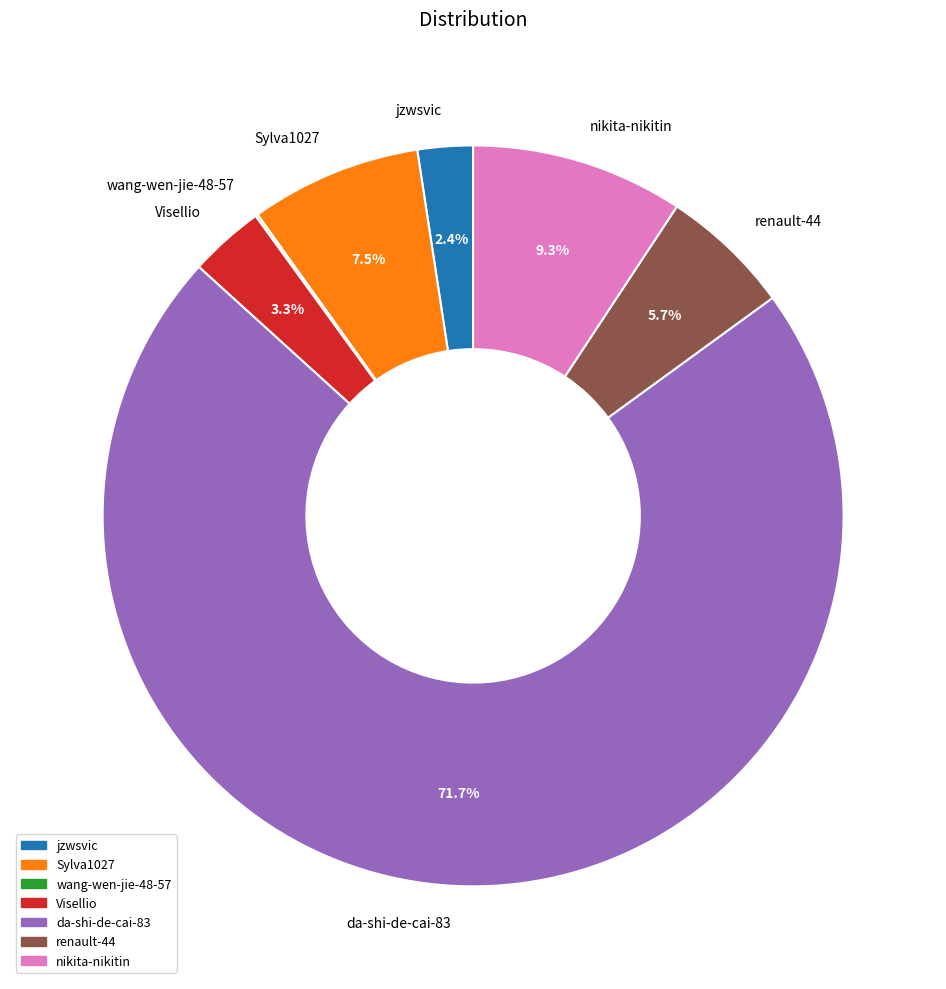

Does any single category account for the majority?

Yes